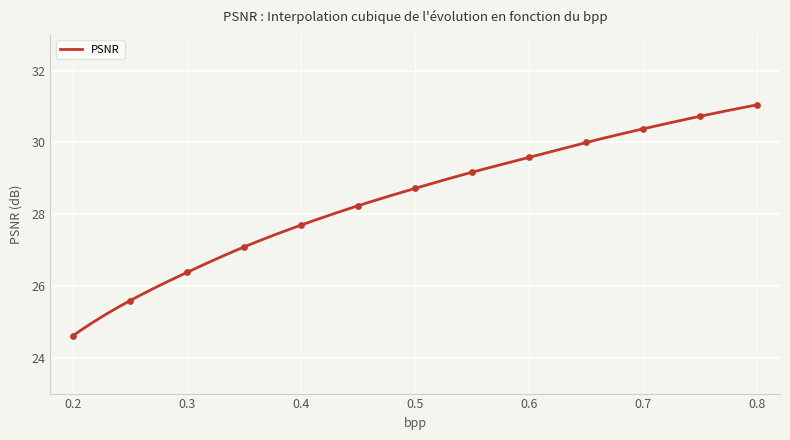

What is the change in value from 0.45 to 0.8?

+2.8